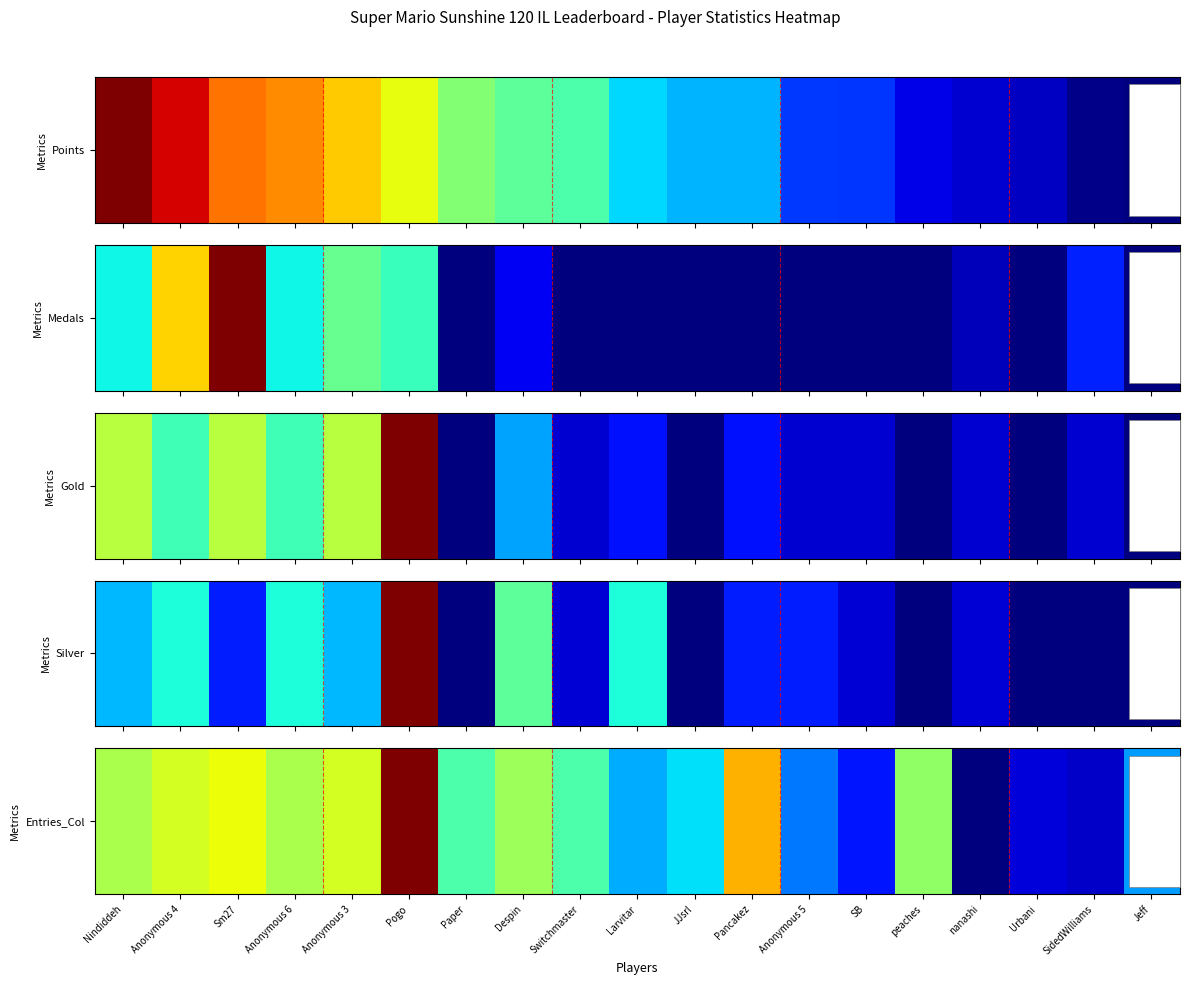

How many series are shown in this chart?

1